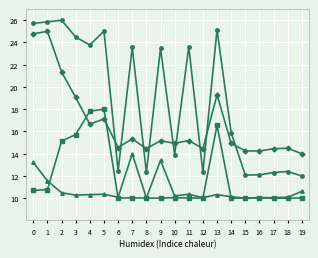

What is the total value across all series at 14?

51.0